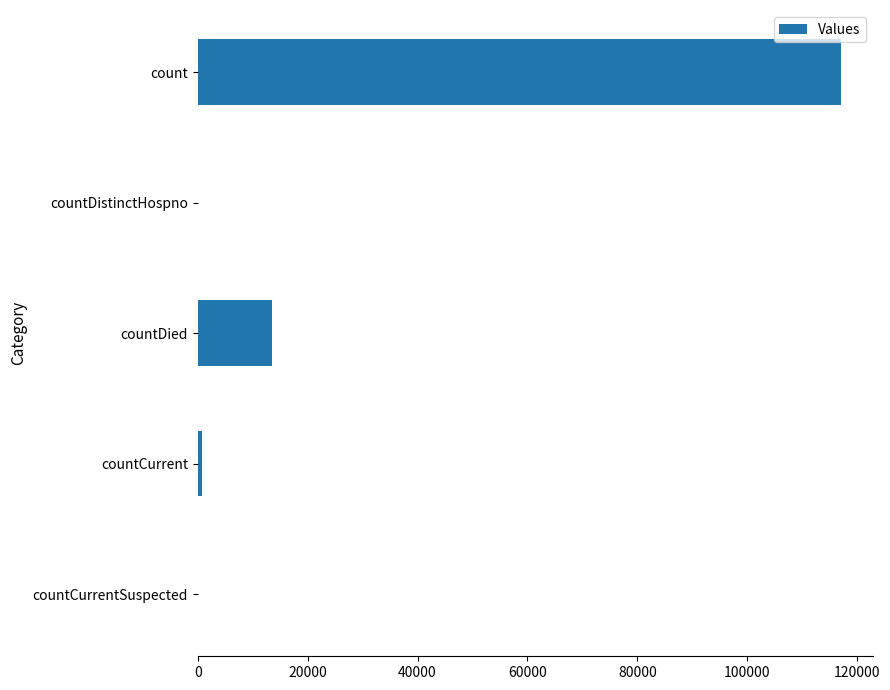

Reading top to bottom, transcribe all the data shown in this chart.

count=117019	countDistinctHospno=0	countDied=13525	countCurrent=836	countCurrentSuspected=0